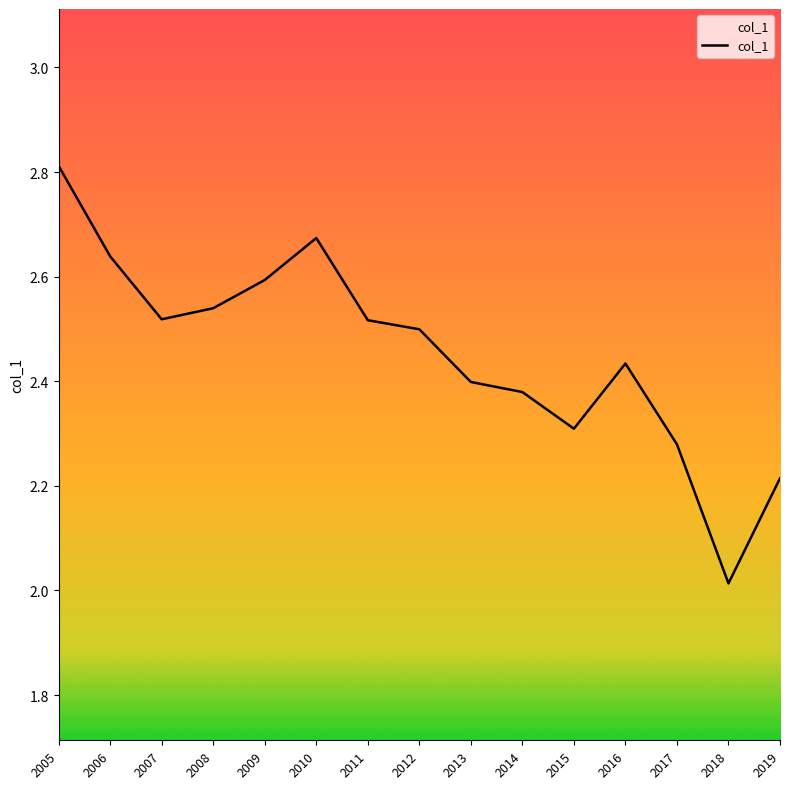

What is the ratio of the value at 2018 to the value at 2016?

0.8